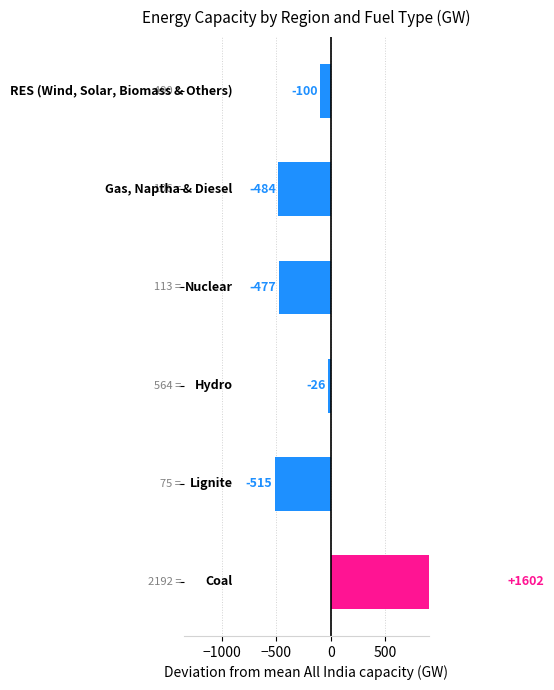

The All India series shows 734 at Hydro. True or false?

False